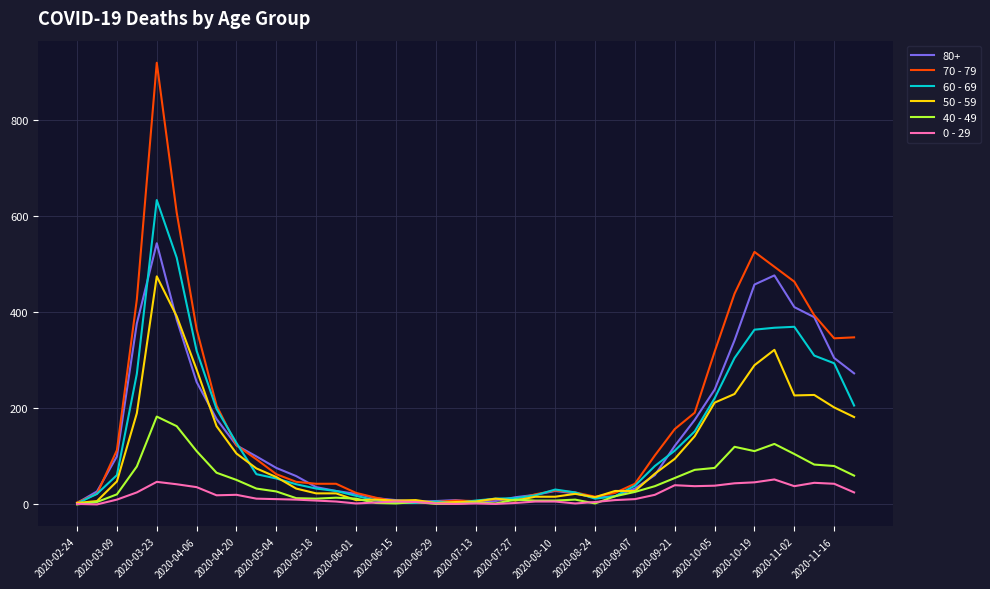

What is the greatest value displayed?

920